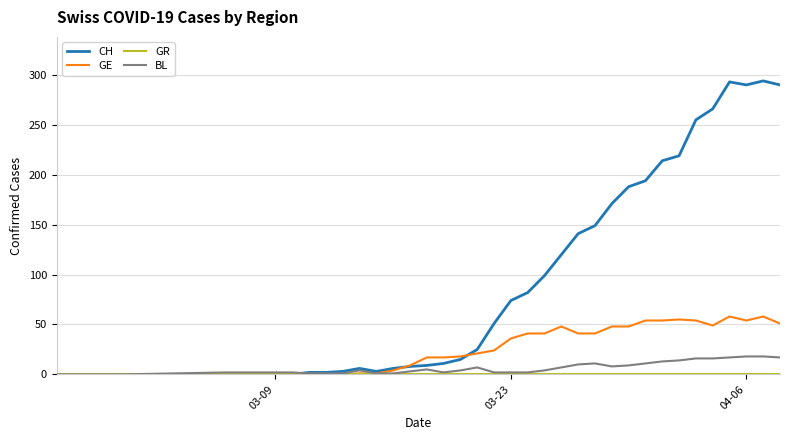

Which series has the largest total across all categories?

CH